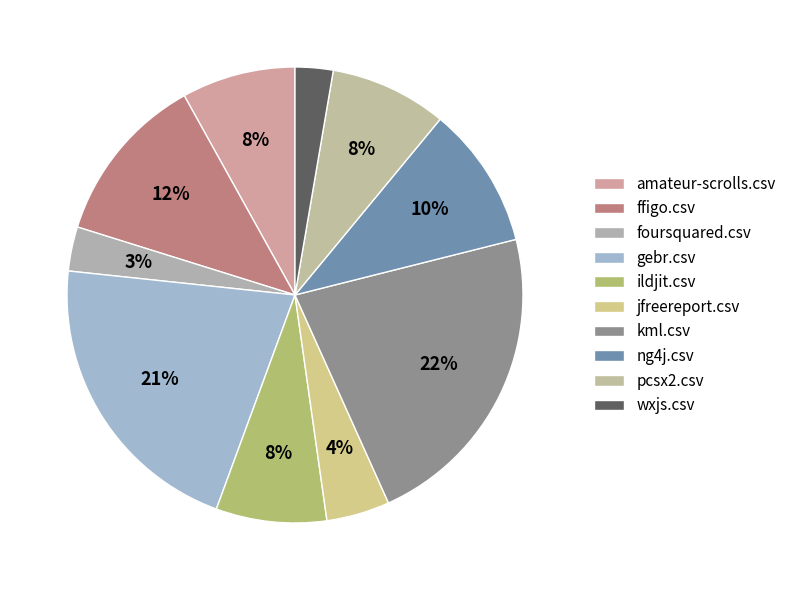

Which slice is the smallest?

wxjs.csv